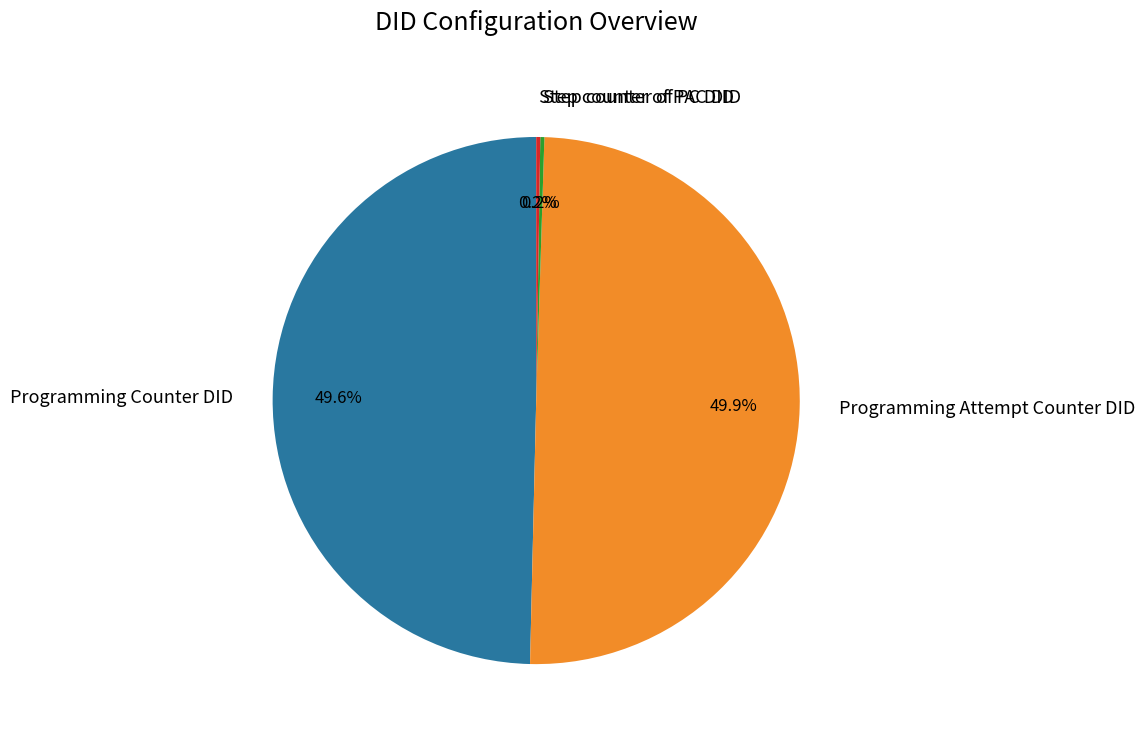

Is the sum of Programming Counter DID and Programming Attempt Counter DID greater than half?

Yes